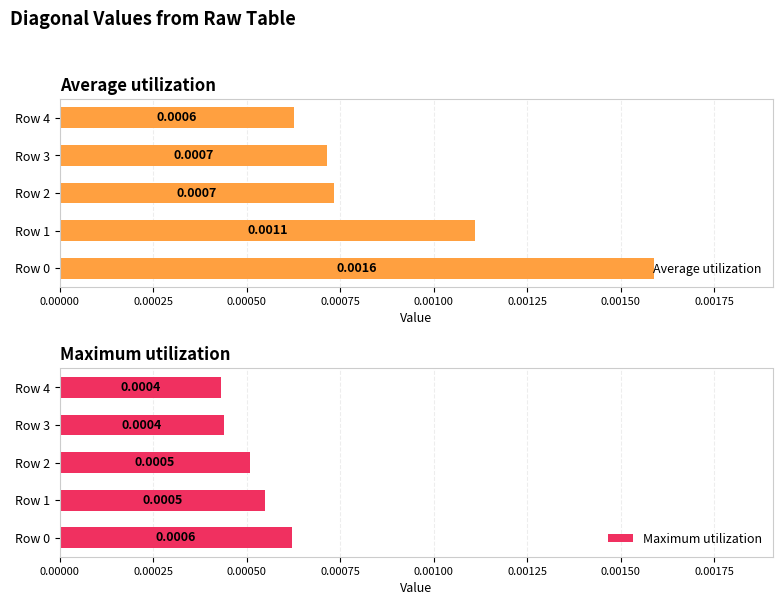

Which series has the largest total across all categories?

Average utilization